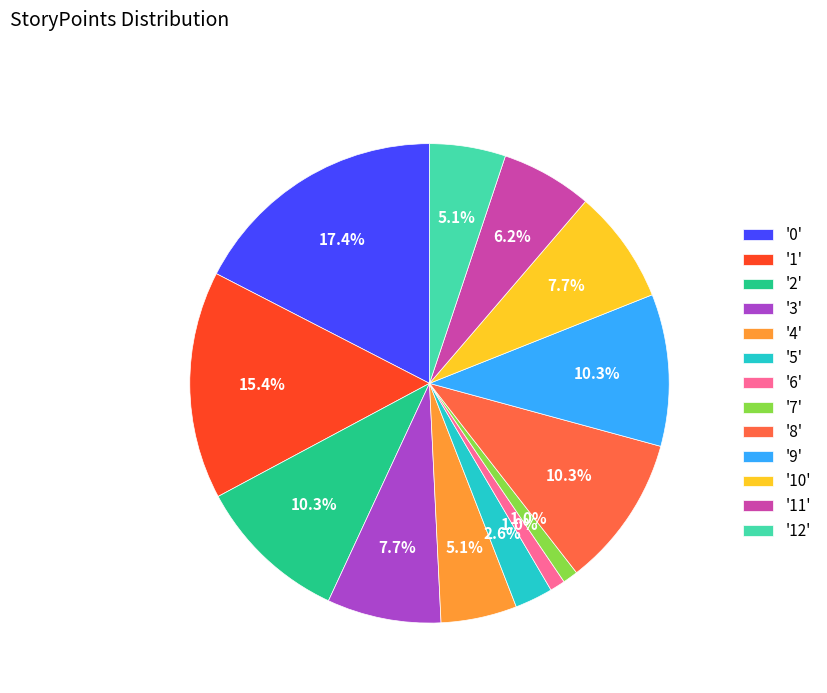

Is the sum of '9' and '1' greater than half?

No